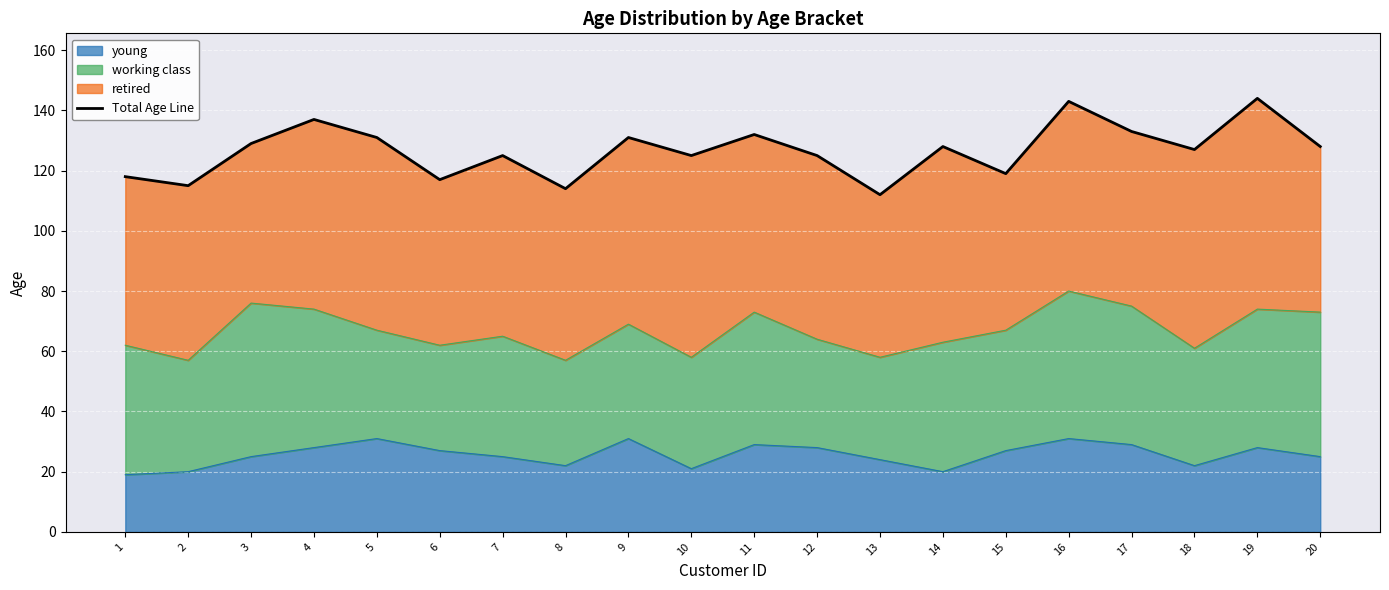

How many interior local valleys (lower than both neighbors) does the data have?

7